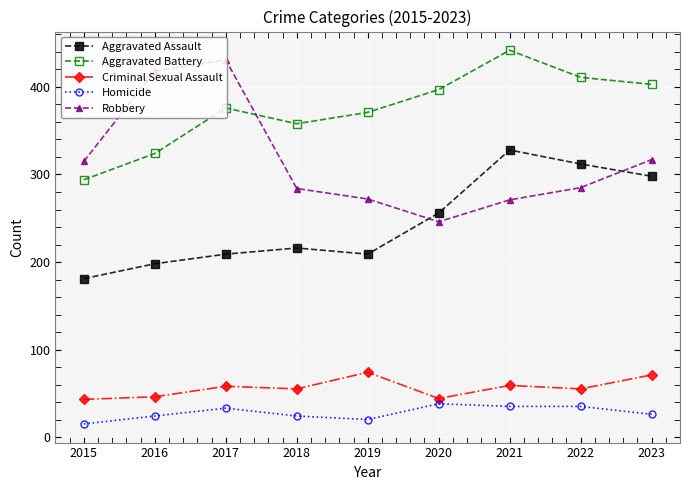

At which category does Robbery reach its first local valley?

2020